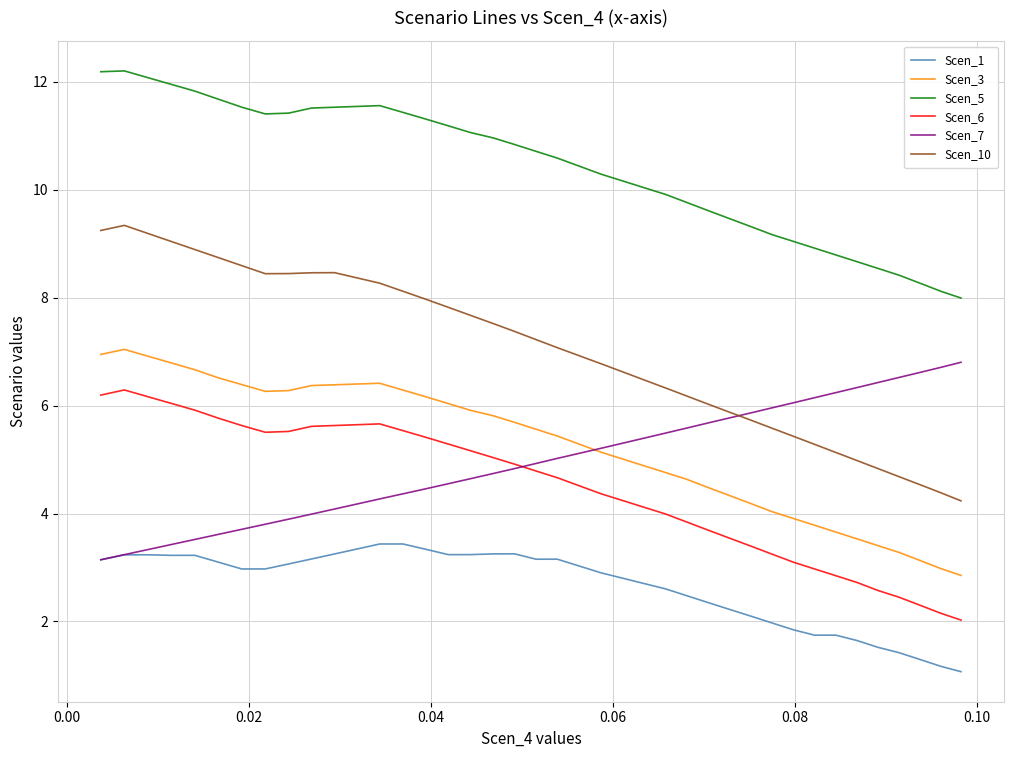

What are all the series names shown in the legend?

Scen_1, Scen_3, Scen_5, Scen_6, Scen_7, Scen_10